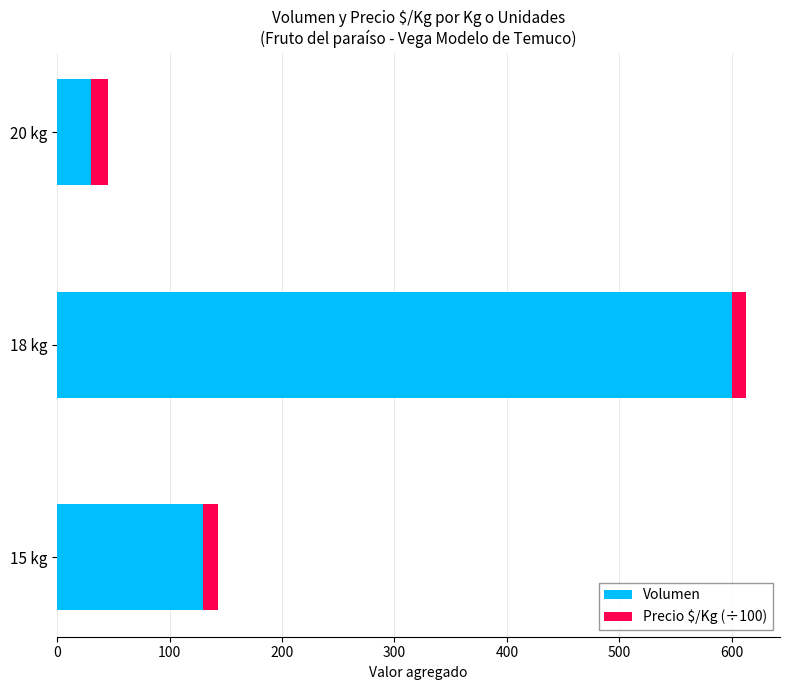

The value of Volumen at 18 kg is 176.7. True or false?

False